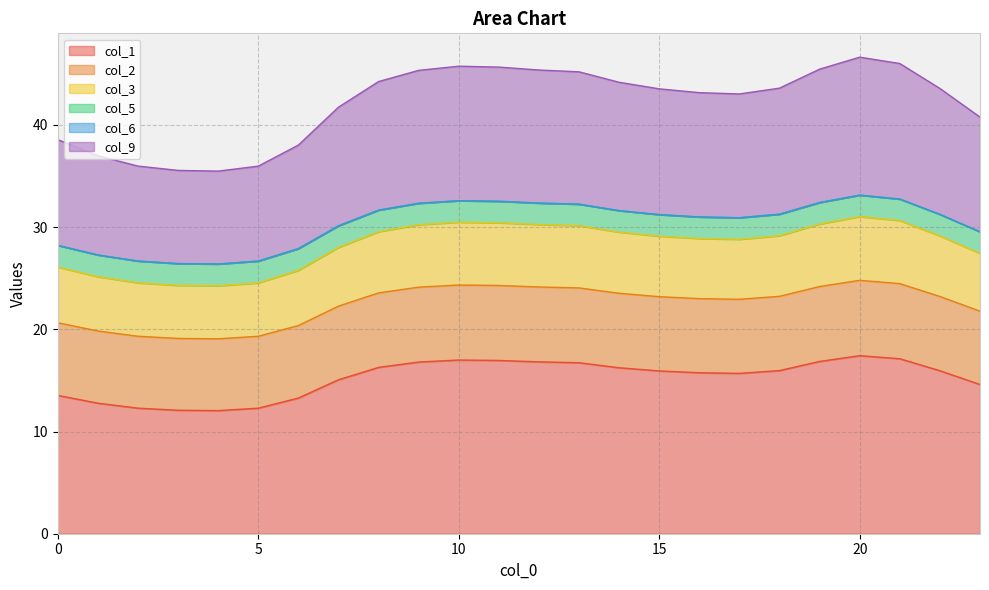

What is the spread (max minus min) of values at 14?

27.9